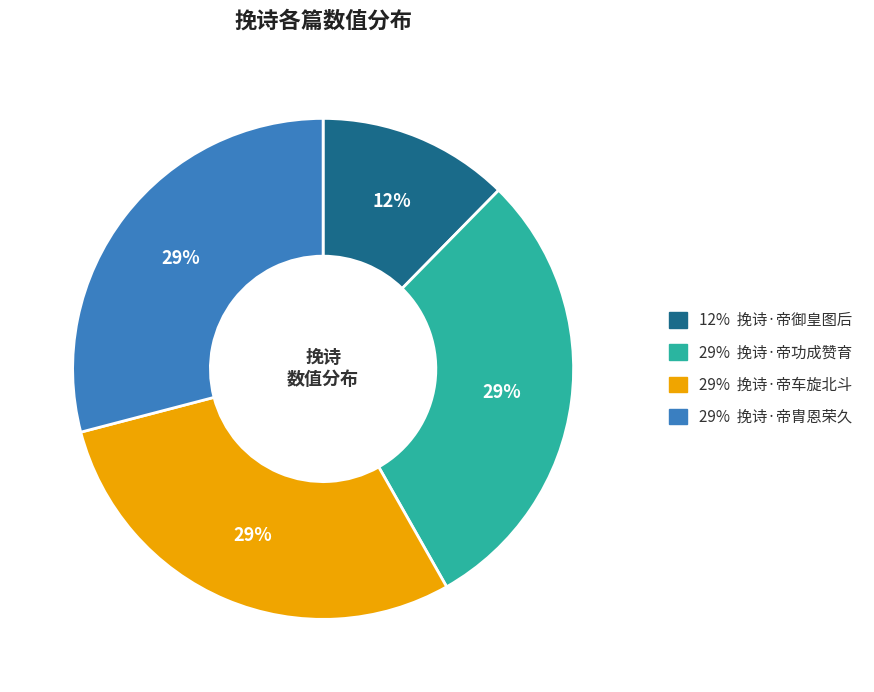

Is there a majority slice in this chart?

No